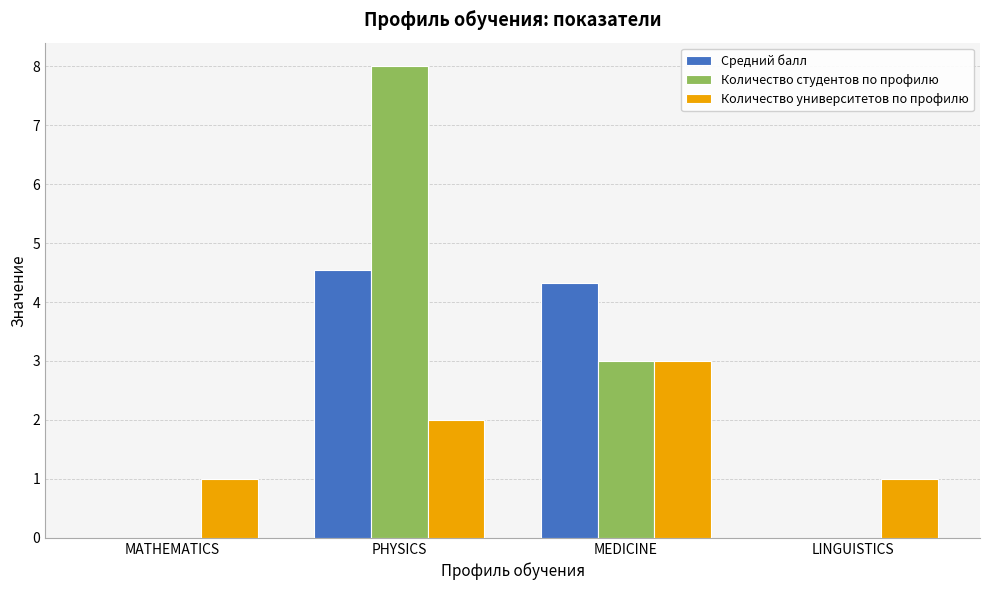

What is the maximum value shown in the chart?

8.0